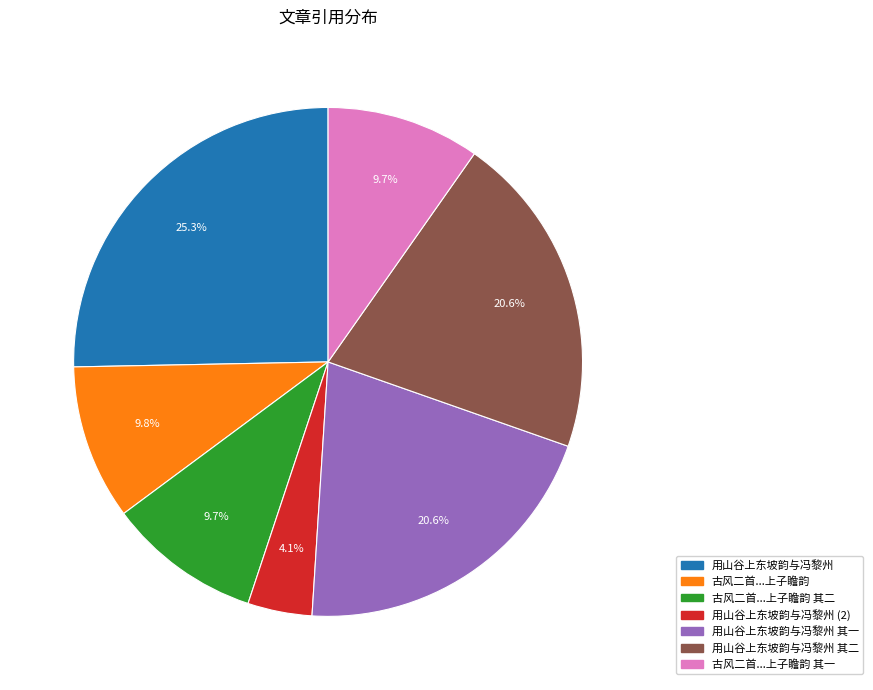

Does any single category account for the majority?

No